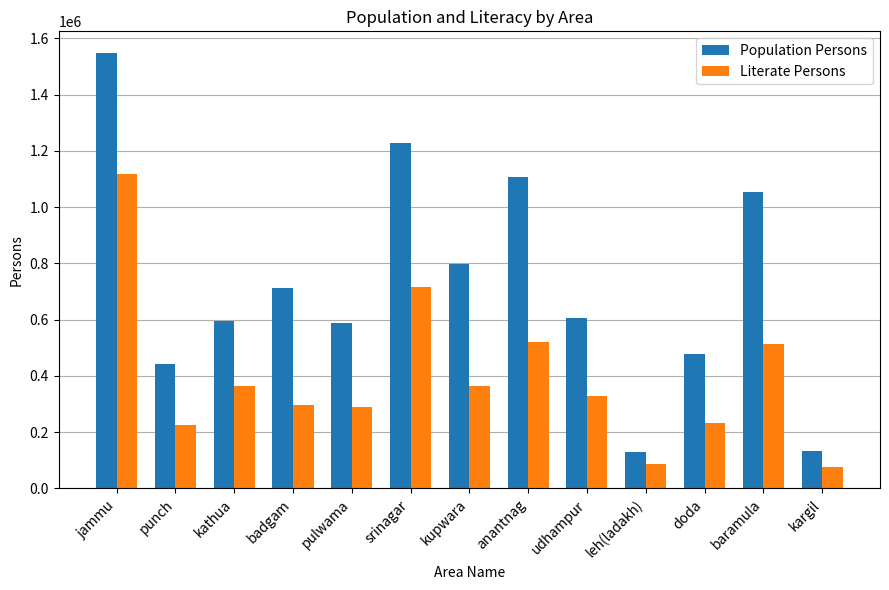

How many categories are shown in the chart?

13